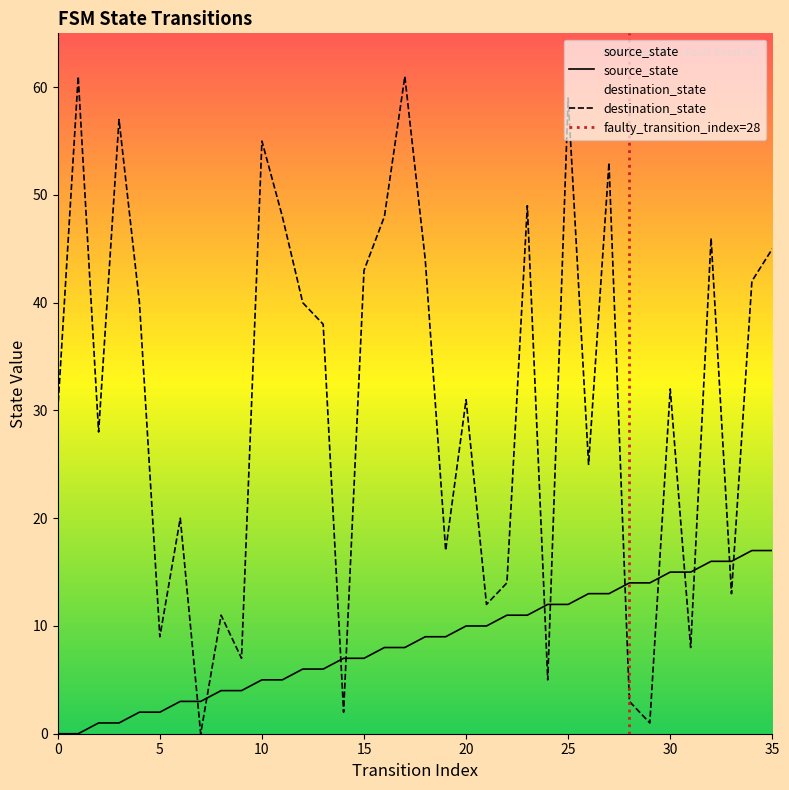

Which series ends up on top after the final intersection of destination_state and source_state?

destination_state